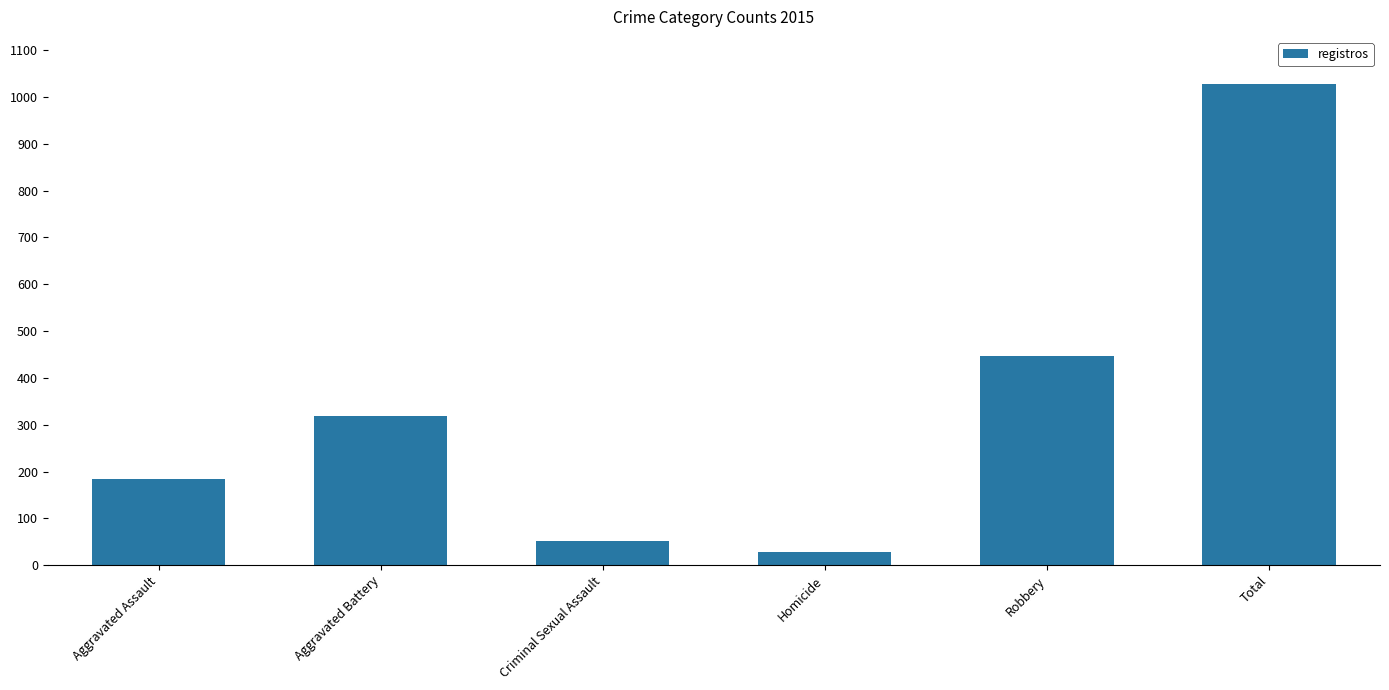

True or false: the data shows 52 at Criminal Sexual Assault.

True